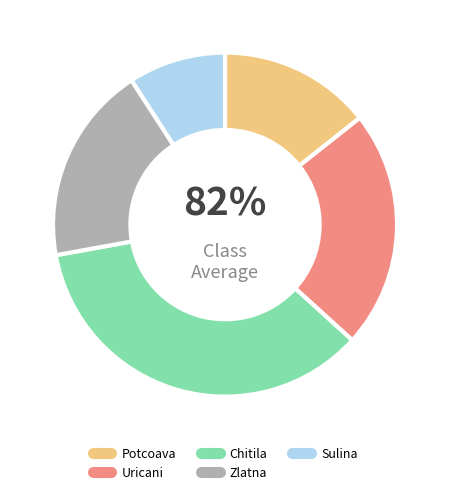

Which has a higher value, Chitila or Potcoava?

Chitila